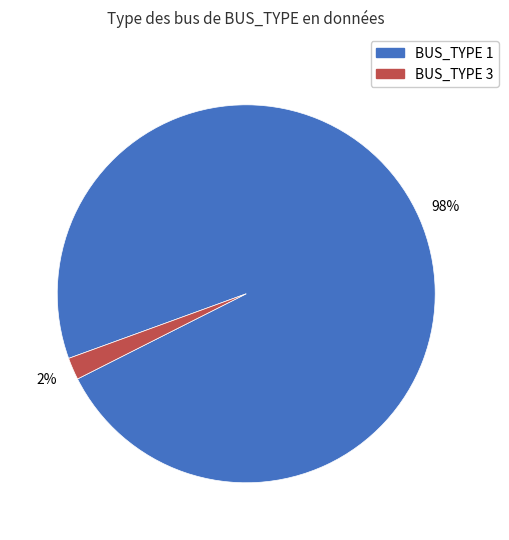

Is there a majority slice in this chart?

Yes